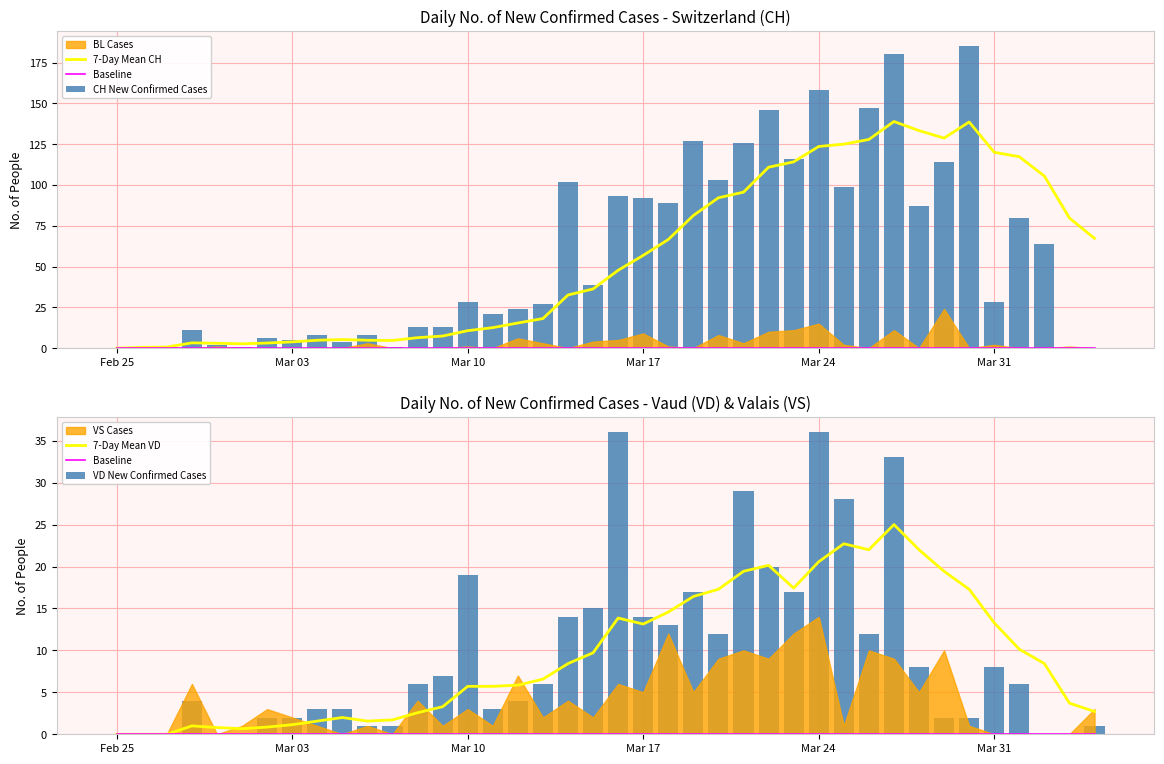

What is the difference between the second highest and minimum values in the VD New Confirmed Cases series?

36.0